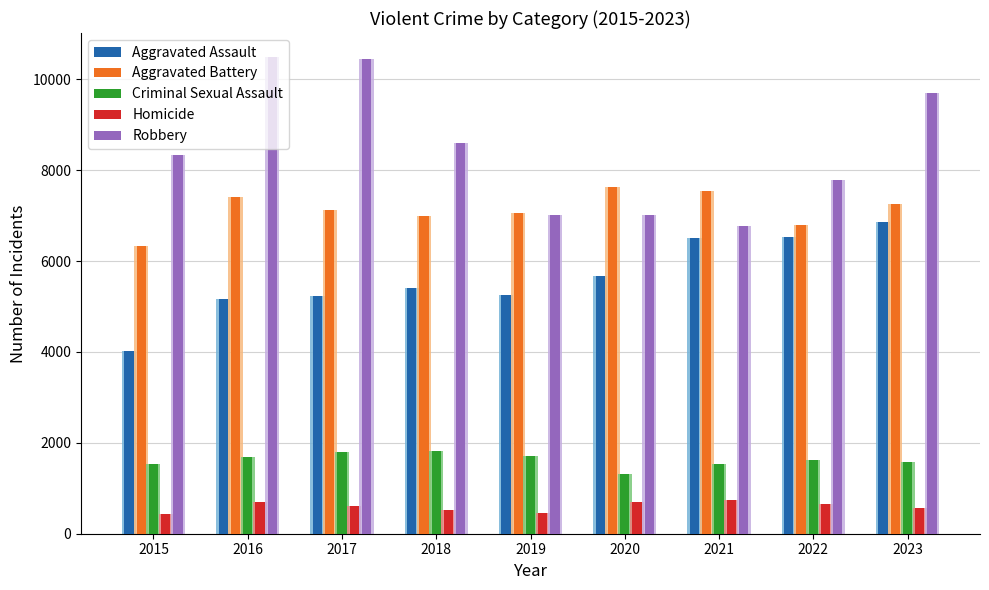

What is the difference between the maximum and minimum values in the Homicide series?

291